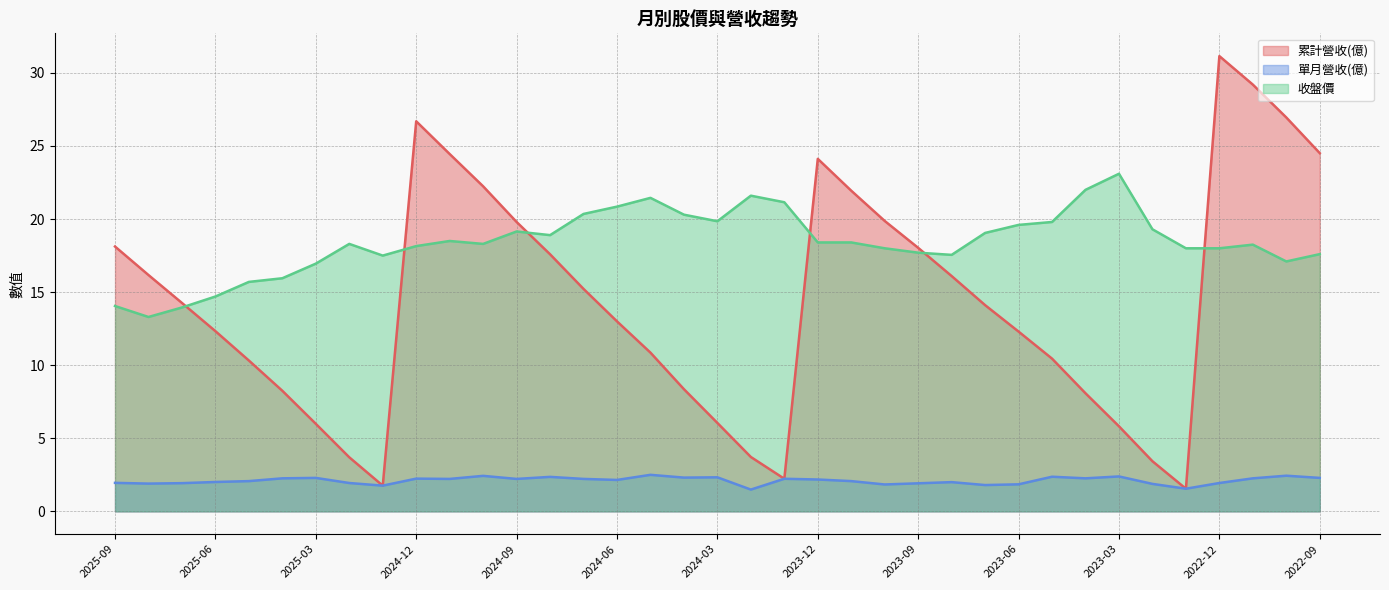

Which series has the largest total across all categories?

收盤價